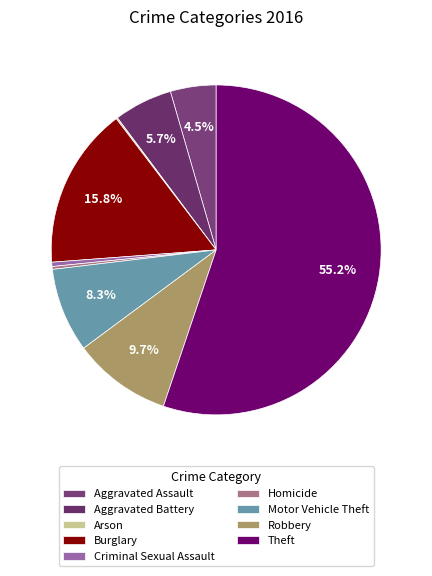

What percentage is the Burglary slice, to the nearest percent?

16%